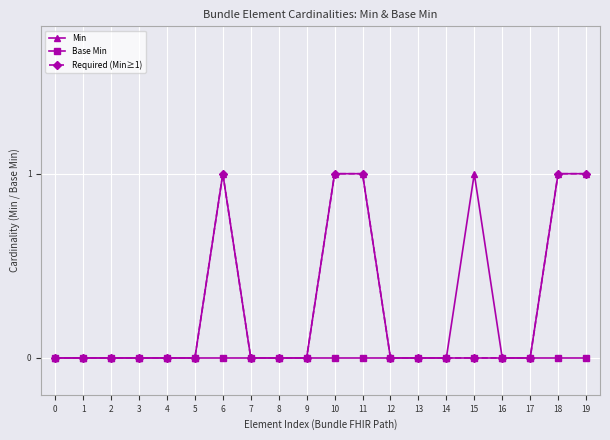

True or false: Min has more than 1 points higher than both neighbors.

True